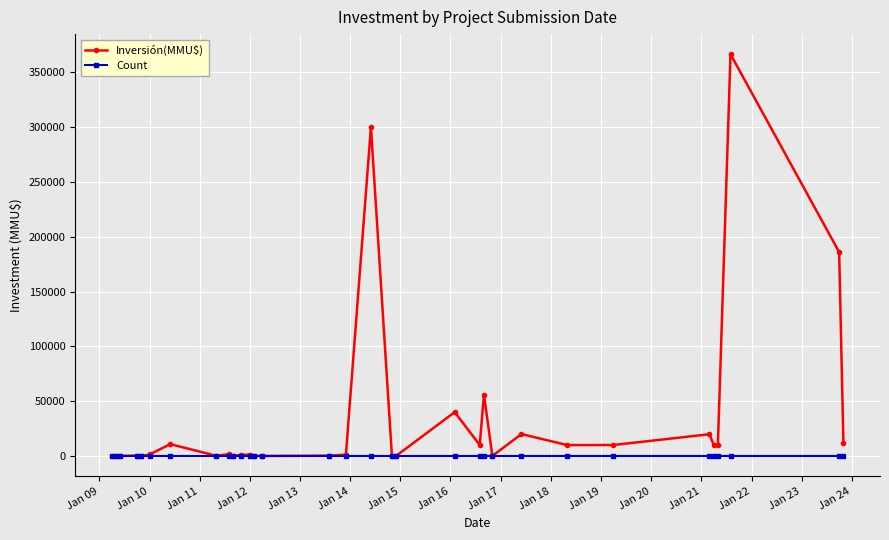

What is the sum of all Count values?

40